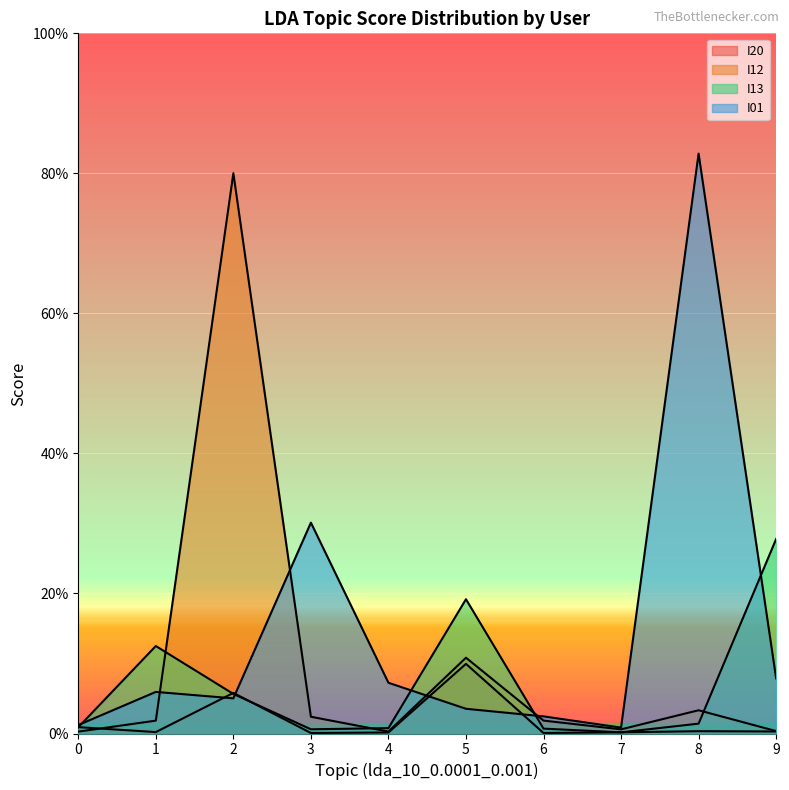

Between 7 and 9, which series saw the biggest shift?

I13